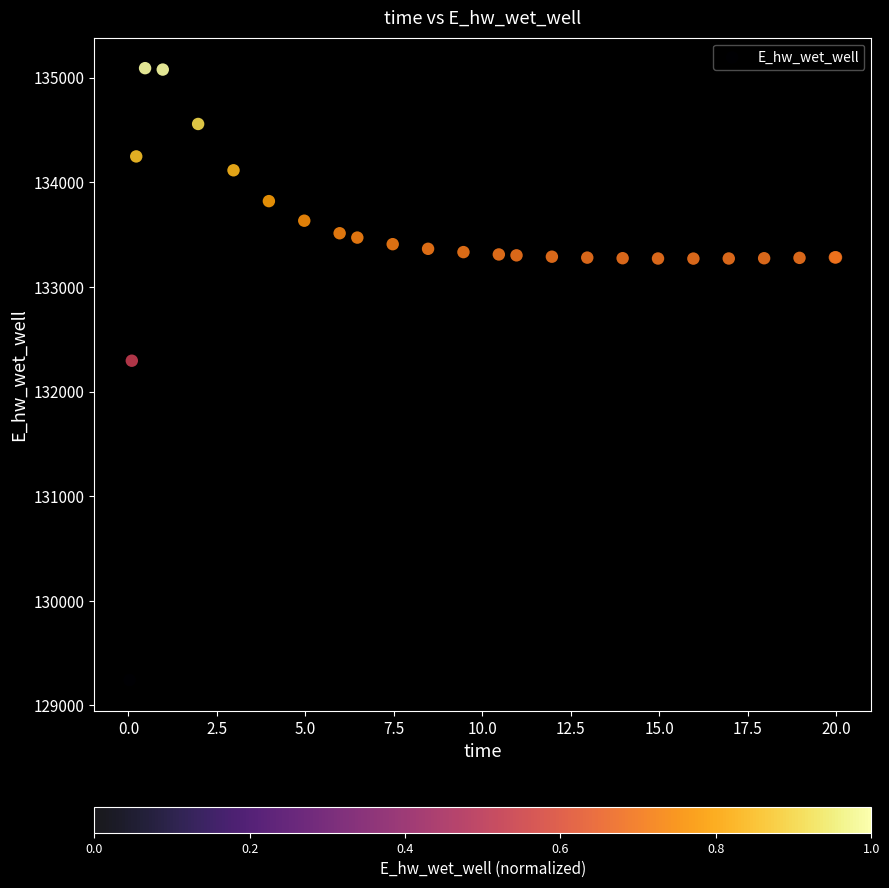

What Y value in the scatter plot is closest to 132166?

132294.3